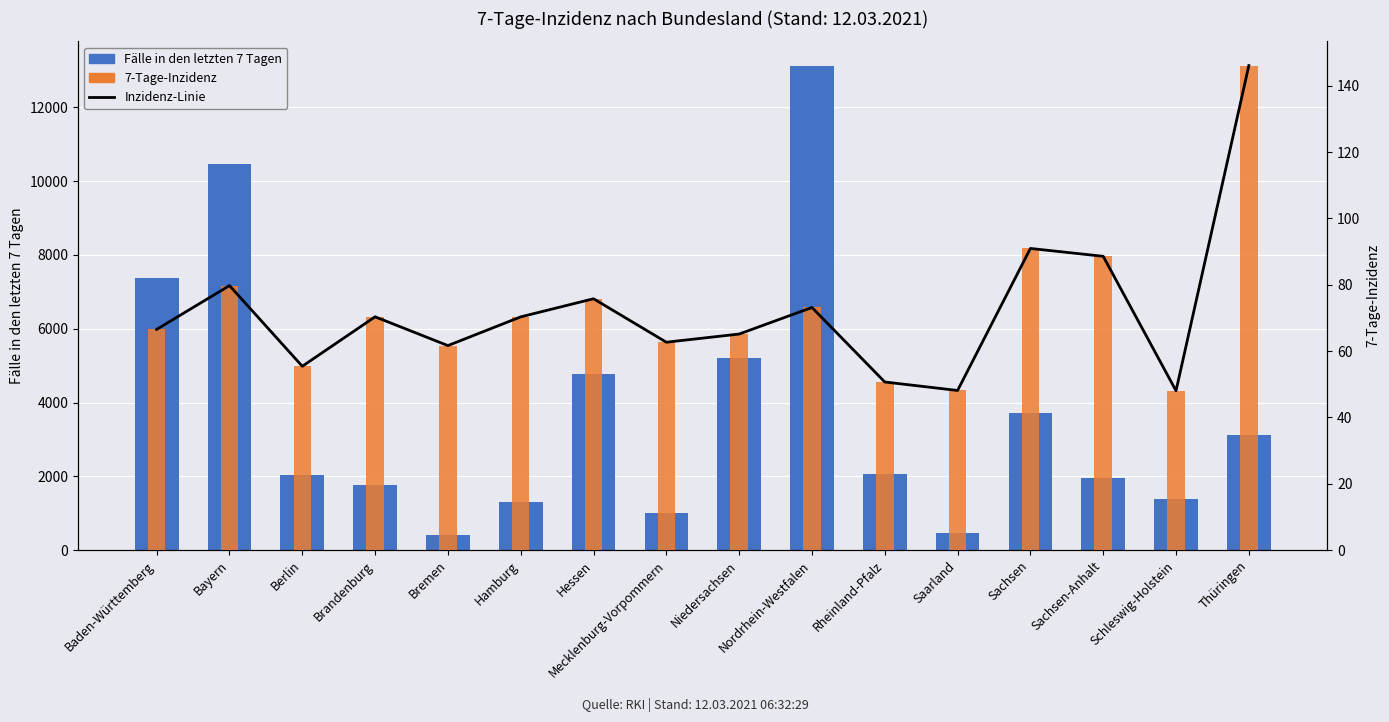

What is the value of the Inzidenz-Linie bar at the 8th from the left?

62.7